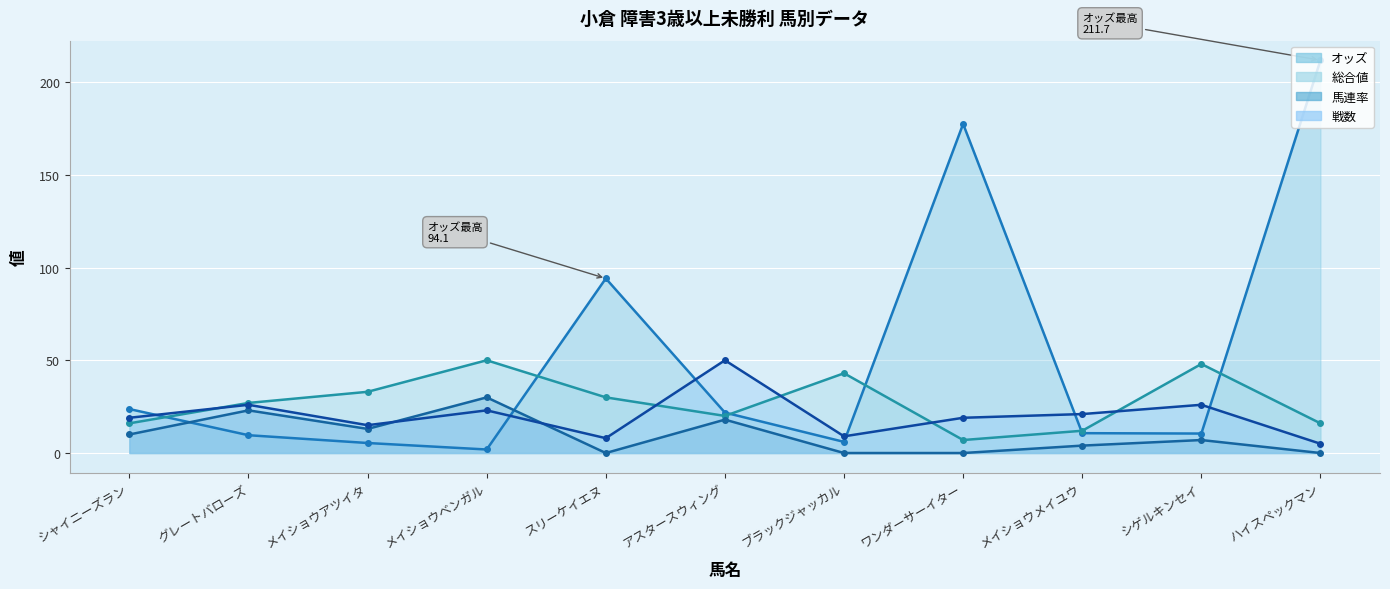

Reading left to right, what are all the values shown in this chart?

オッズ: シャイニーズラン=23.7	グレートバローズ=9.6	メイショウアツイタ=5.4	メイショウベンガル=1.9	スリーケイエヌ=94.1	アスタースウィング=21.8	ブラックジャッカル=6.0	ワンダーサーイター=177.4	メイショウメイユウ=10.7	シゲルキンセイ=10.5	ハイスペックマン=211.7
総合値: シャイニーズラン=16.0	グレートバローズ=27.0	メイショウアツイタ=33.0	メイショウベンガル=50.0	スリーケイエヌ=30.0	アスタースウィング=20.0	ブラックジャッカル=43.0	ワンダーサーイター=7.0	メイショウメイユウ=12.0	シゲルキンセイ=48.0	ハイスペックマン=16.0
馬連率: シャイニーズラン=10.0	グレートバローズ=23.0	メイショウアツイタ=13.0	メイショウベンガル=30.0	スリーケイエヌ=0.0	アスタースウィング=18.0	ブラックジャッカル=0.0	ワンダーサーイター=0.0	メイショウメイユウ=4.0	シゲルキンセイ=7.0	ハイスペックマン=0.0
戦数: シャイニーズラン=19.0	グレートバローズ=26.0	メイショウアツイタ=15.0	メイショウベンガル=23.0	スリーケイエヌ=8.0	アスタースウィング=50.0	ブラックジャッカル=9.0	ワンダーサーイター=19.0	メイショウメイユウ=21.0	シゲルキンセイ=26.0	ハイスペックマン=5.0